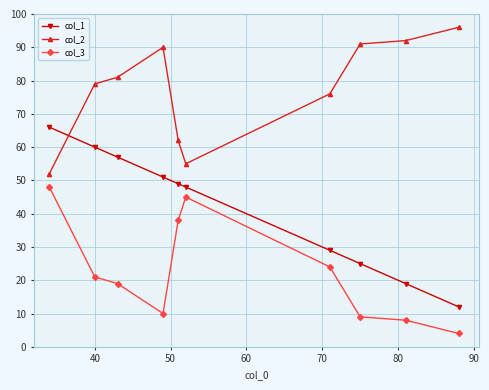

What is the difference between the maximum and minimum values in the col_1 series?

54